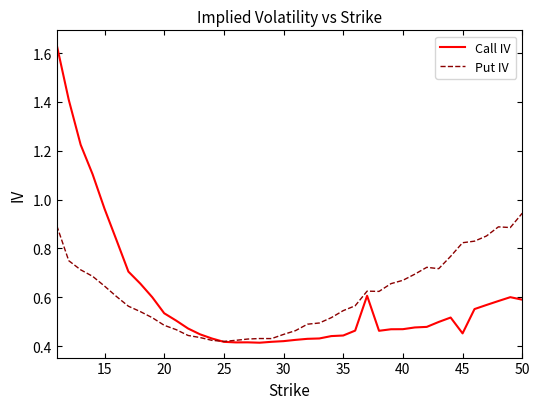

List the series in order of their overall mean, highest first.

Put IV, Call IV